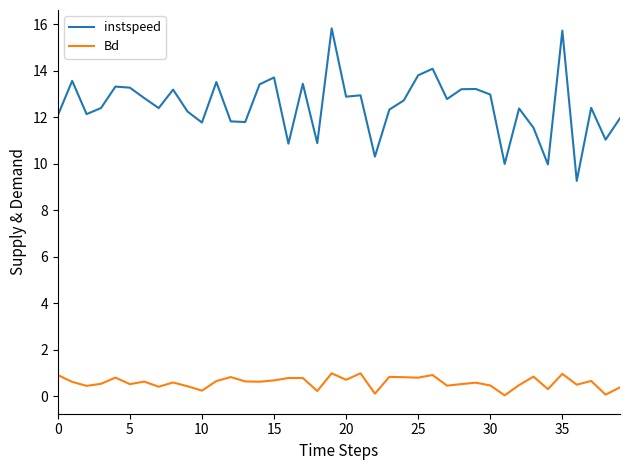

At how many categories does at least one series exceed 0?

40